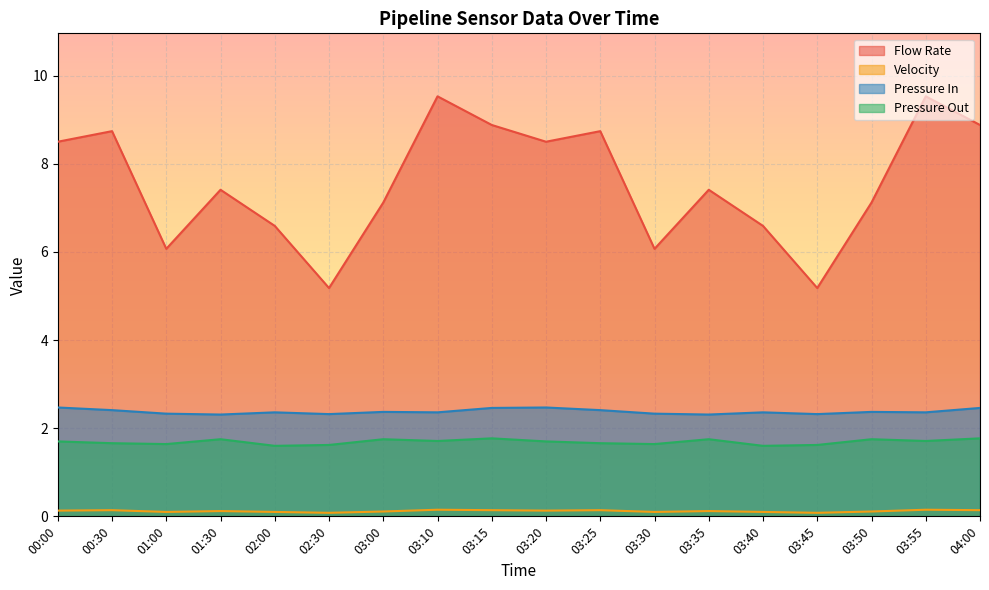

True or false: Pressure Out and Flow Rate cross at least once.

False